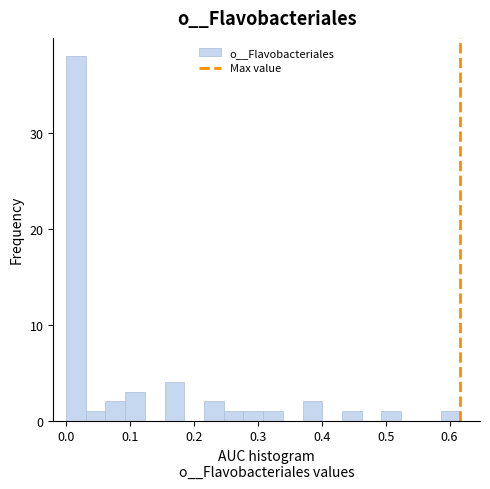

Read against the x-axis, roughly where is the centre of the tallest bar?

0.02